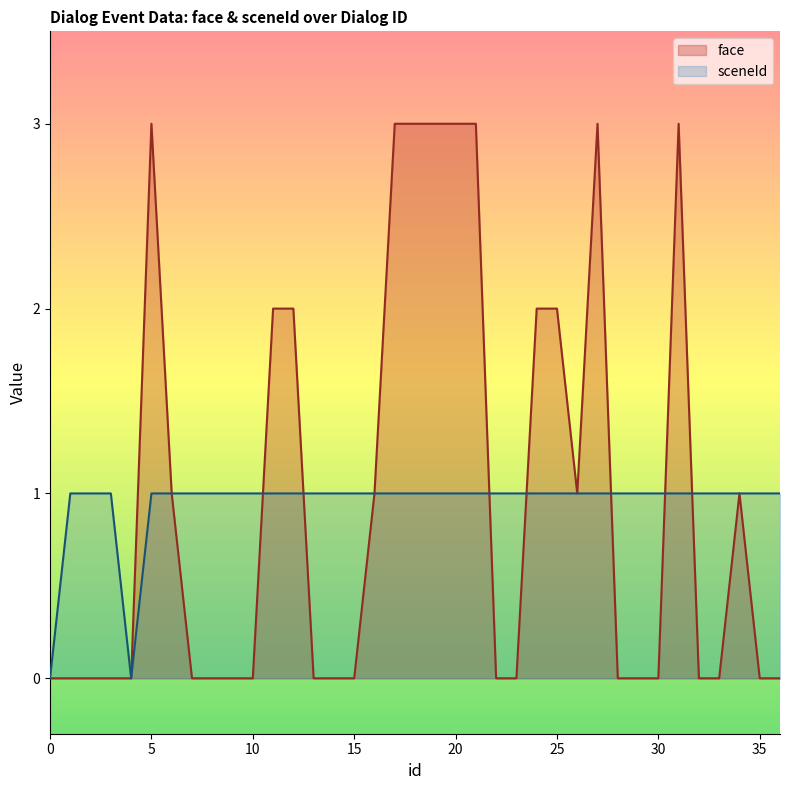

Rank the series at 14 from lowest to highest value.

face, sceneId